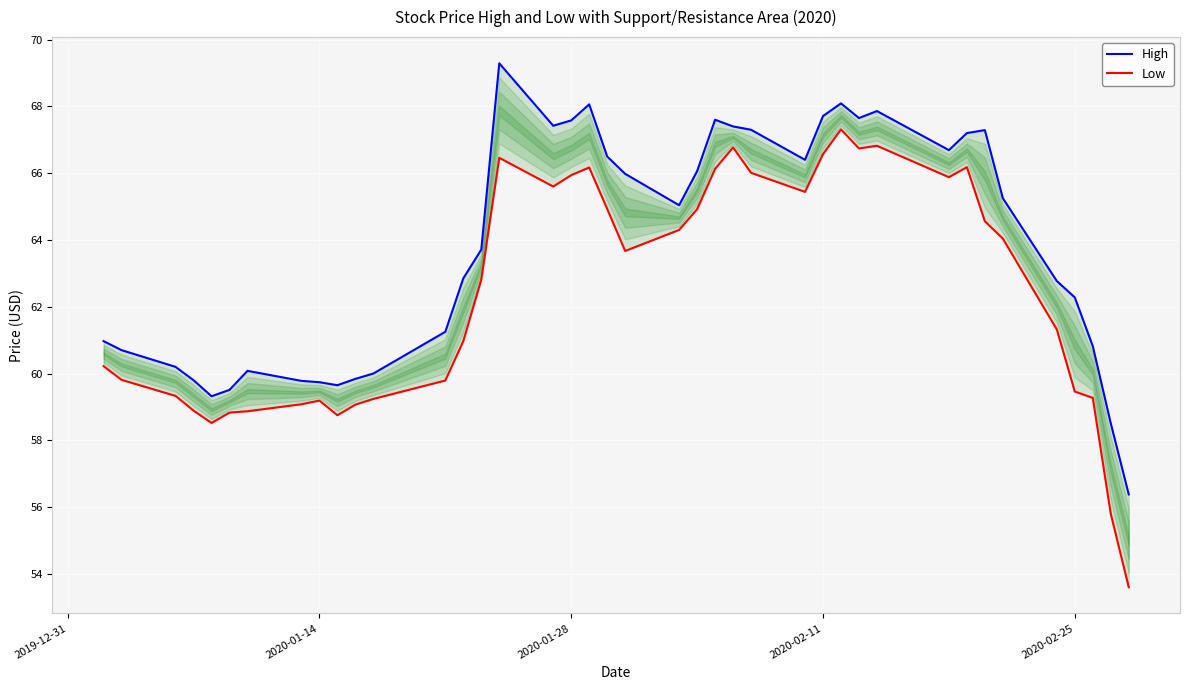

Is this an area chart (filled region under the line)?

No